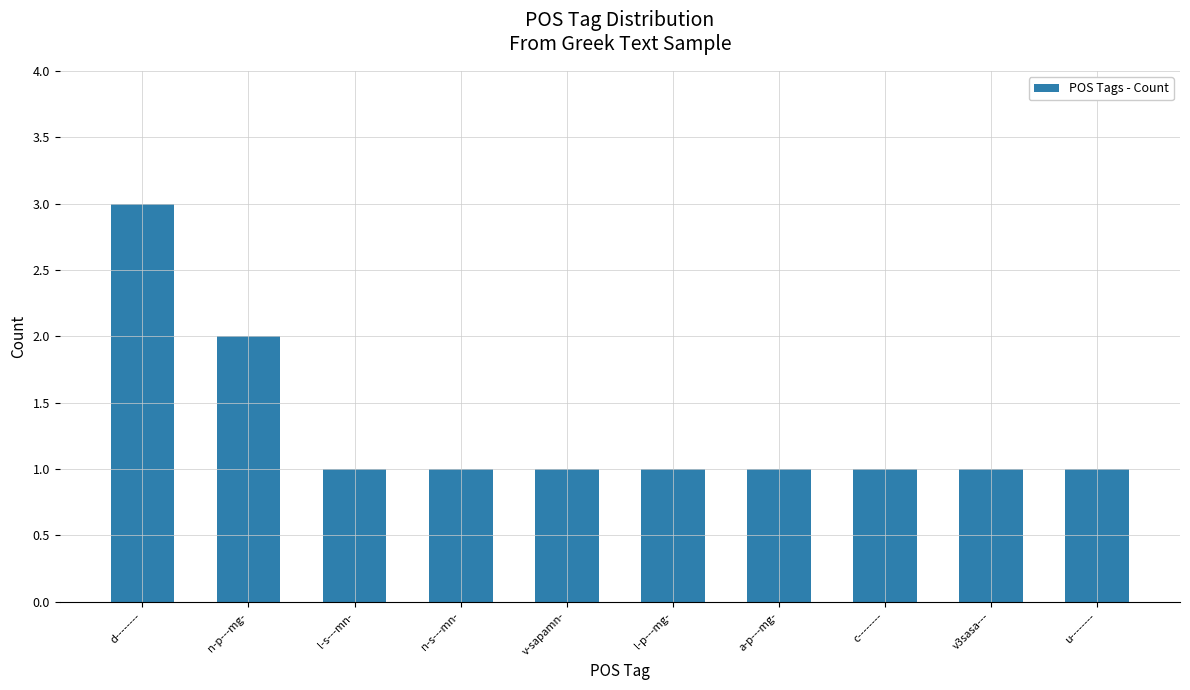

What is the value of the 6th bar from the left?

1